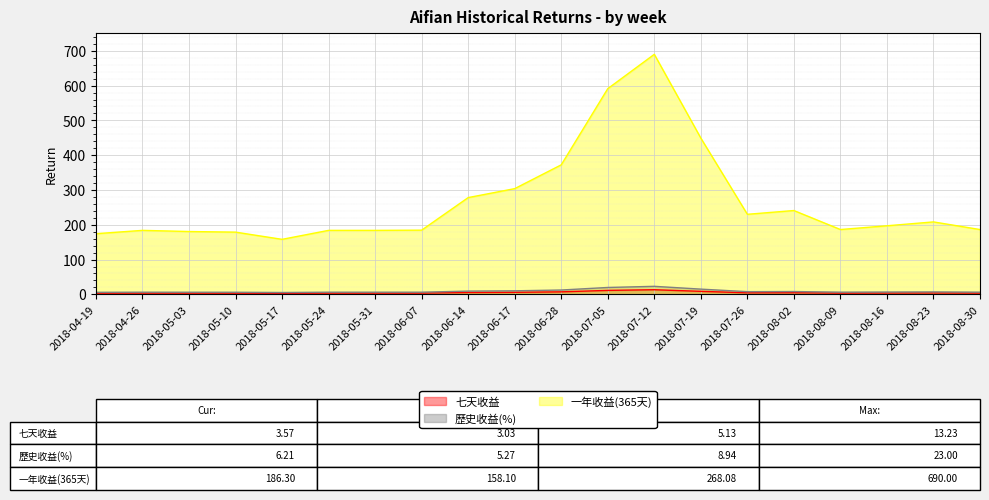

At which label does 歷史收益(%) reach its peak?

2018-07-12